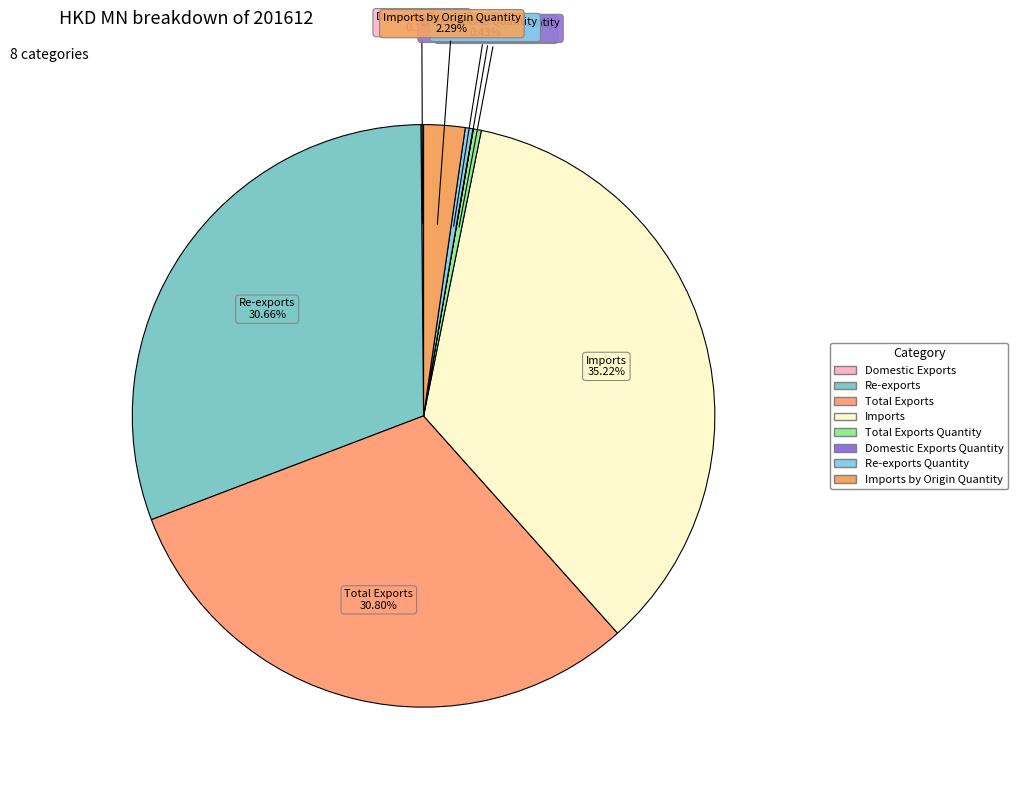

Count the number of slices in the pie.

8